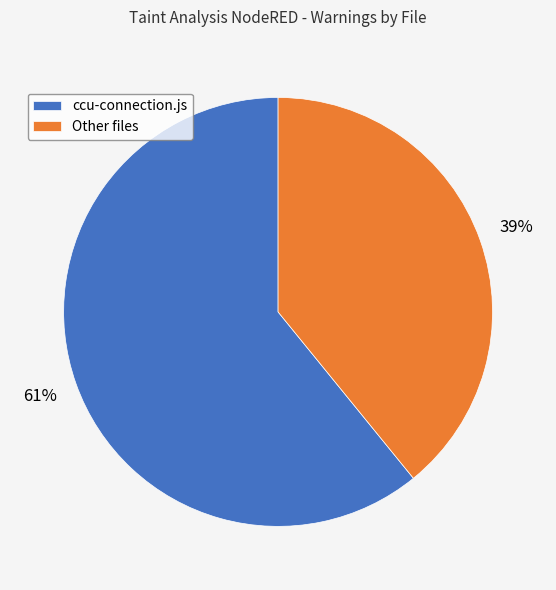

True or false: Other files accounts for 49% of the total.

False